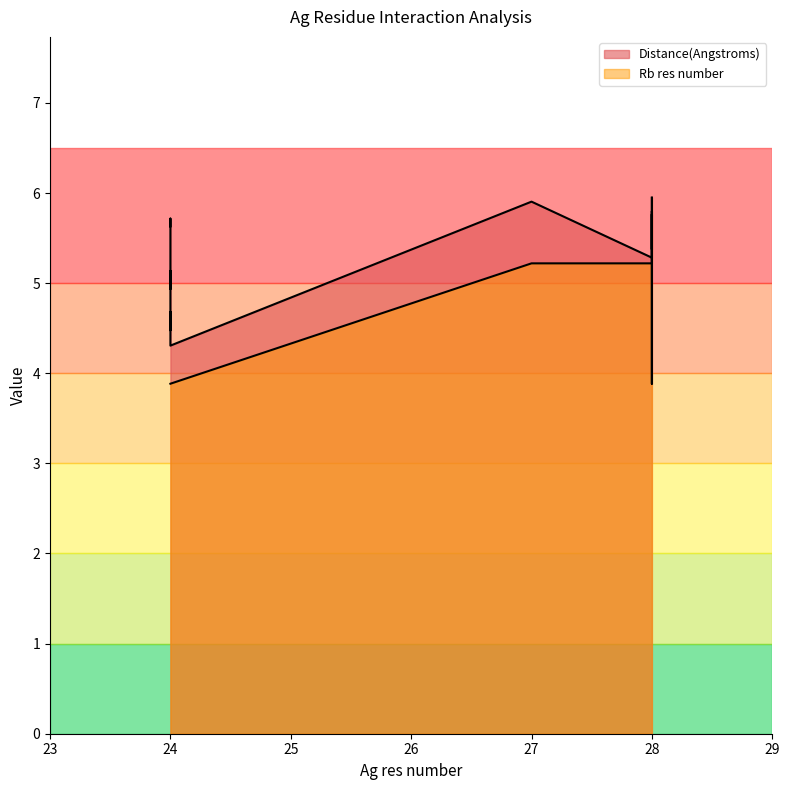

The value of Rb res number at 24 is 6.3. True or false?

False